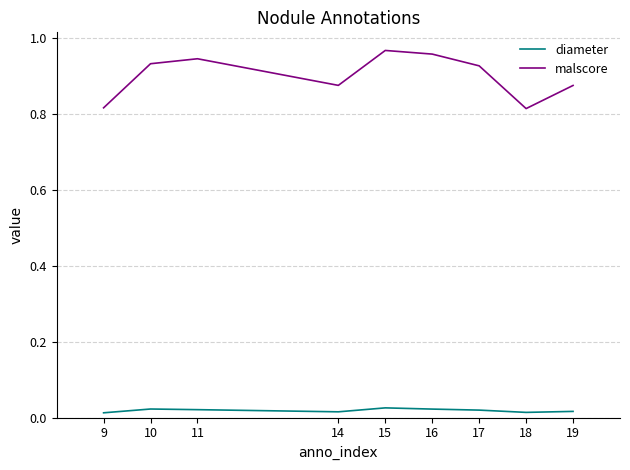

At how many categories does at least one series exceed 0?

9